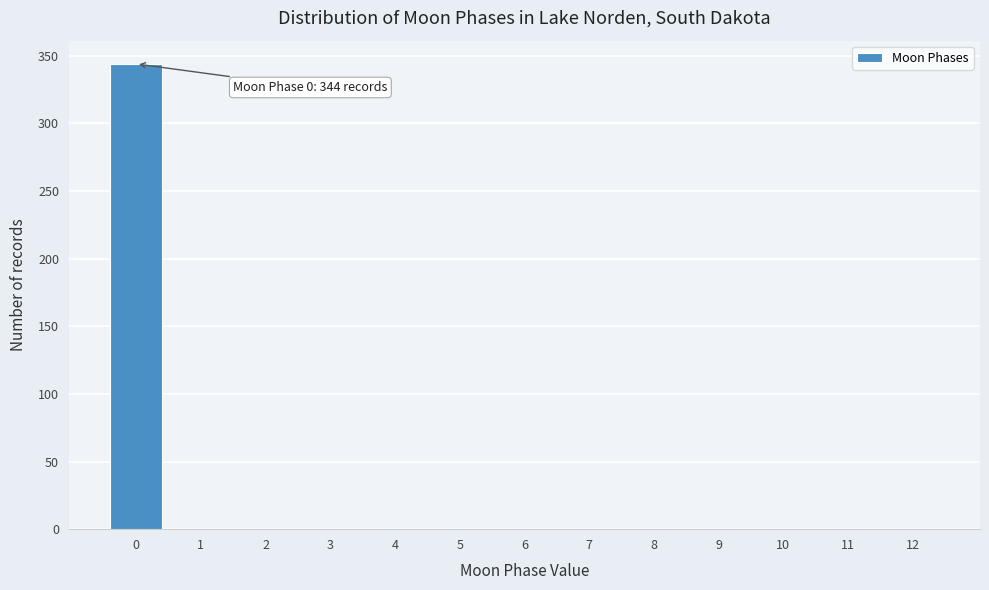

Over which range of the x-axis is the bar tallest?

-0.5 to 0.5